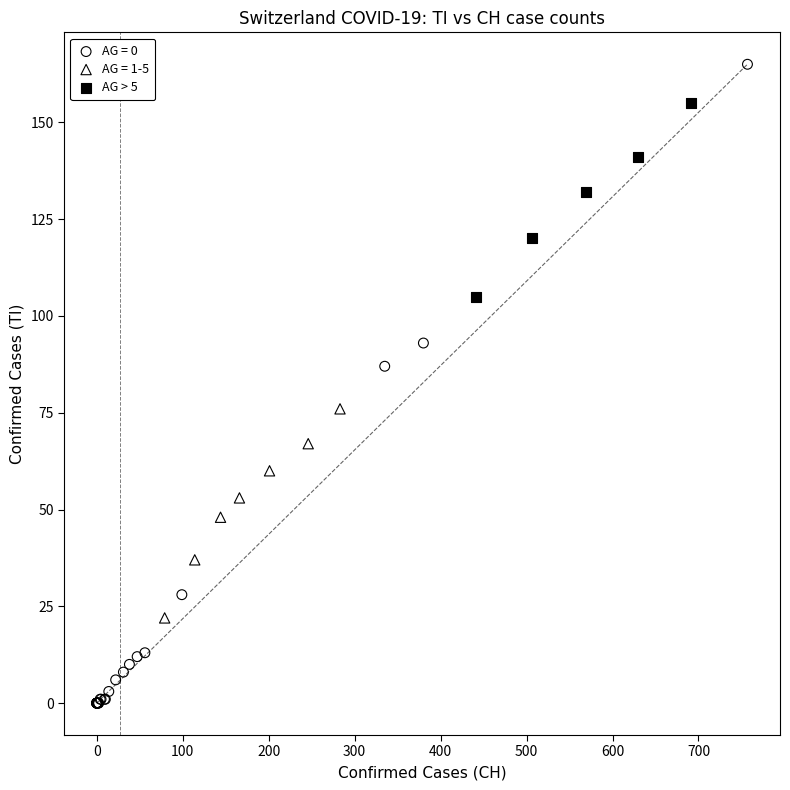

Which series reaches the minimum Y coordinate?

AG = 0